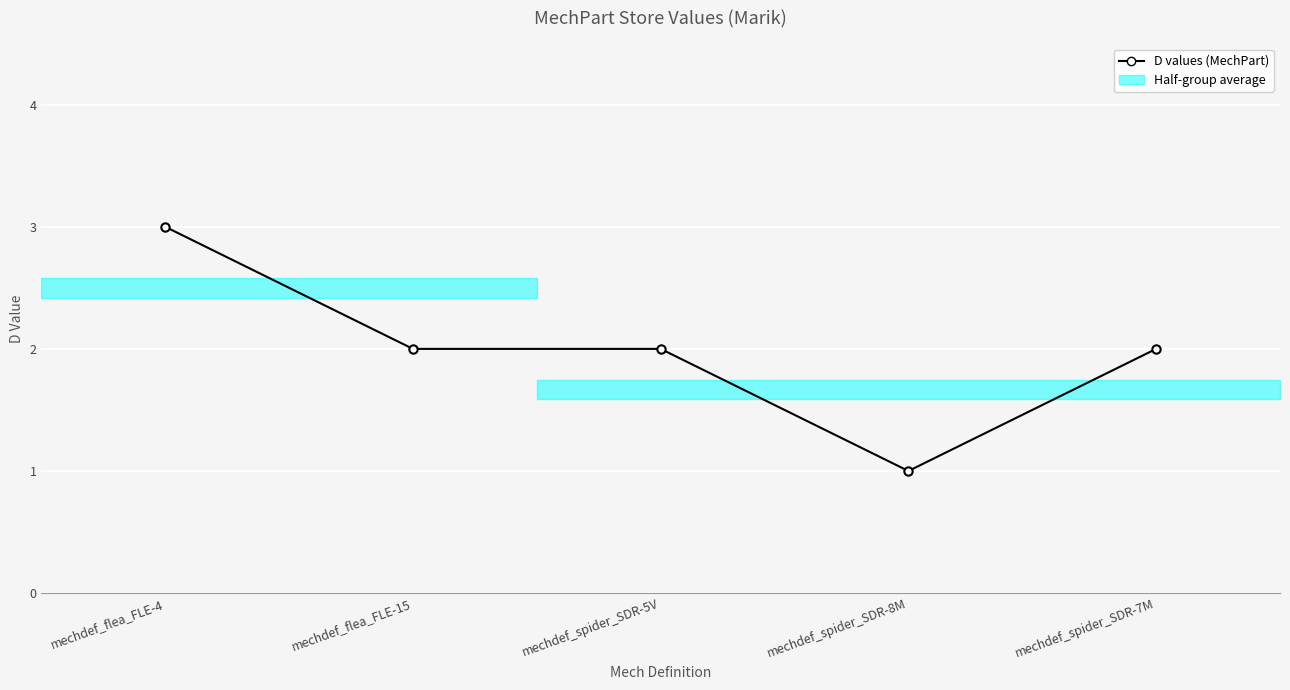

Is it true that the value at mechdef_spider_SDR-5V is 2?

True